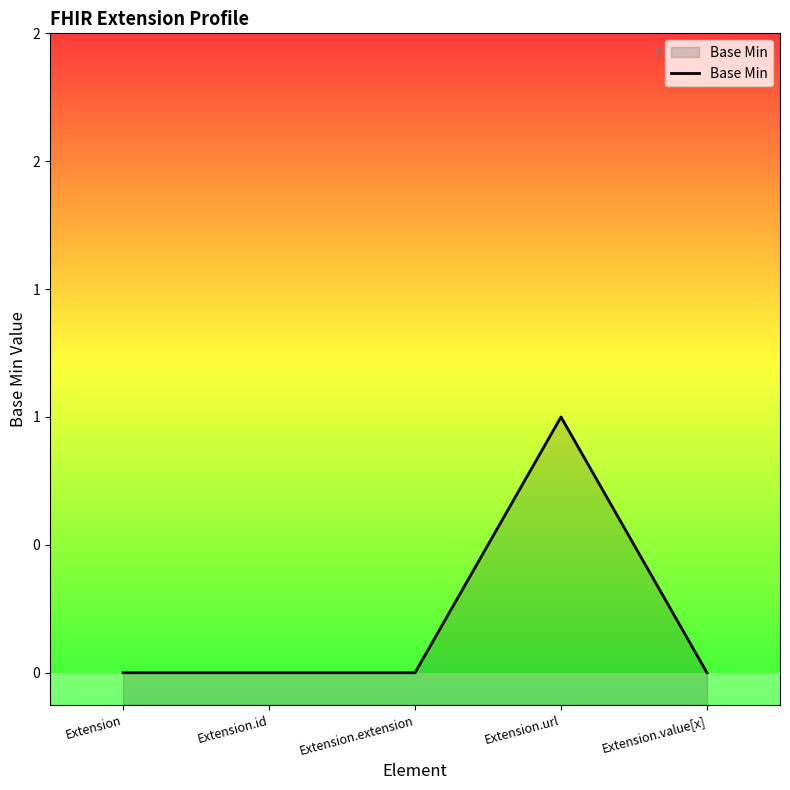

What position from the right is Extension.id?

4